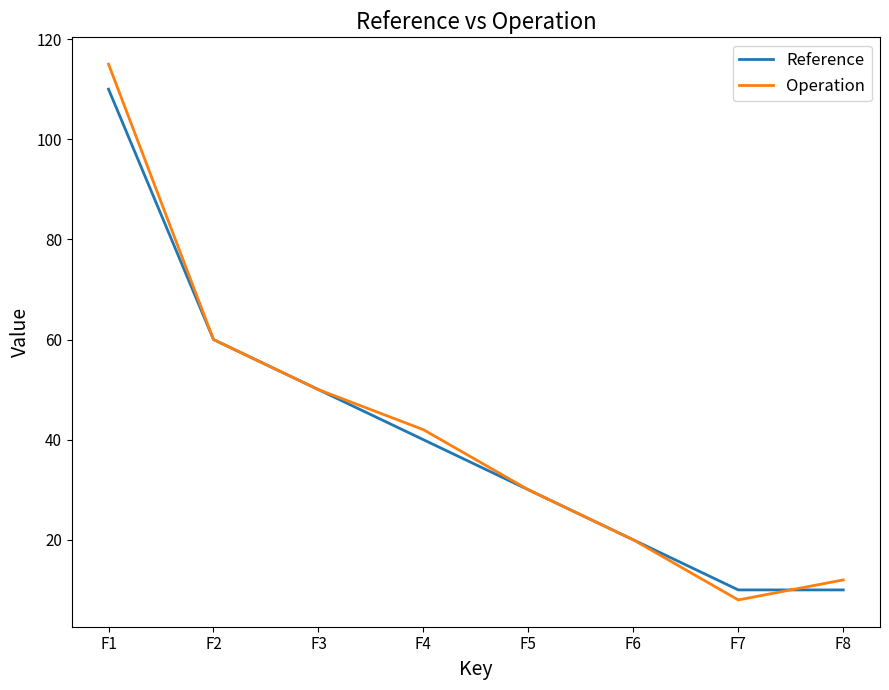

At how many categories does at least one series exceed 87?

1